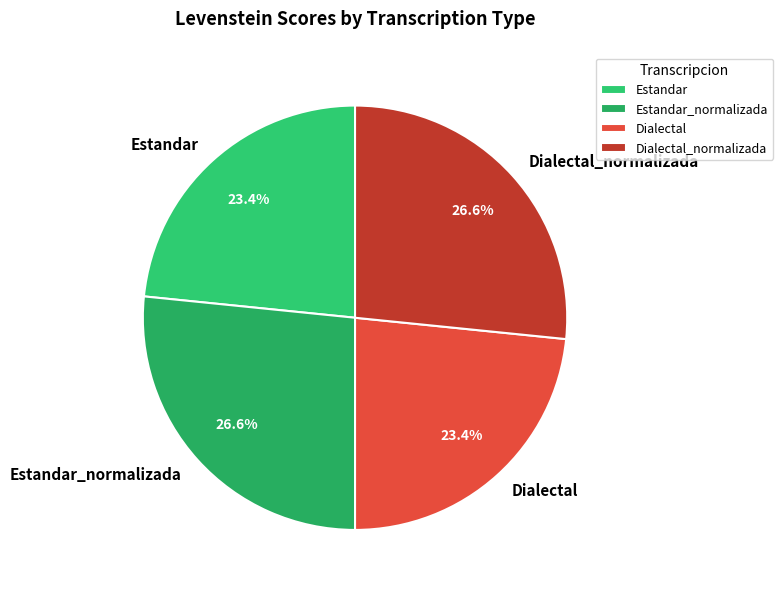

To the nearest percent, what is the difference between the Estandar_normalizada and Dialectal slice percentages?

3%